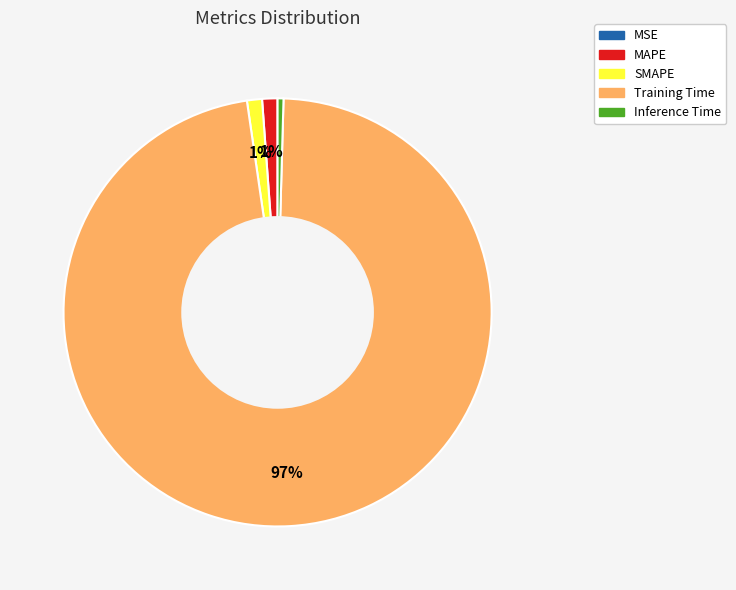

Do Inference Time and MAPE together represent more than half of the pie?

No